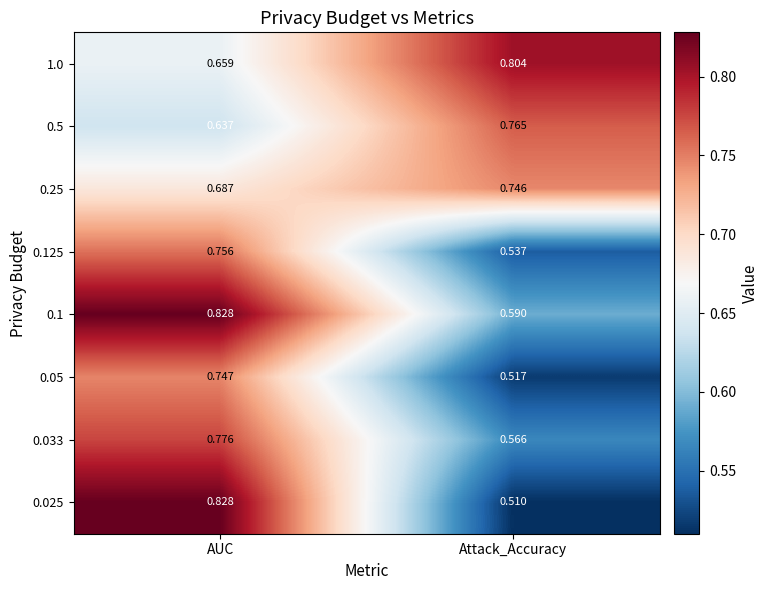

Rank the categories by 0.033 value from lowest to highest.

Attack_Accuracy, AUC